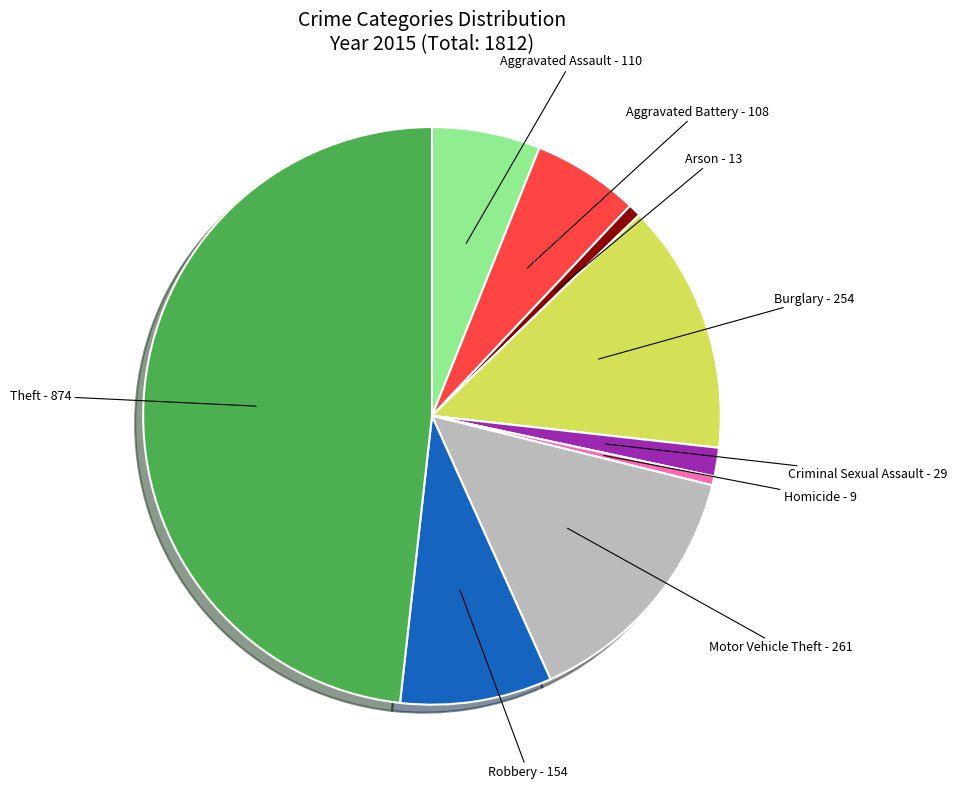

Which category has the biggest portion of the pie?

Theft